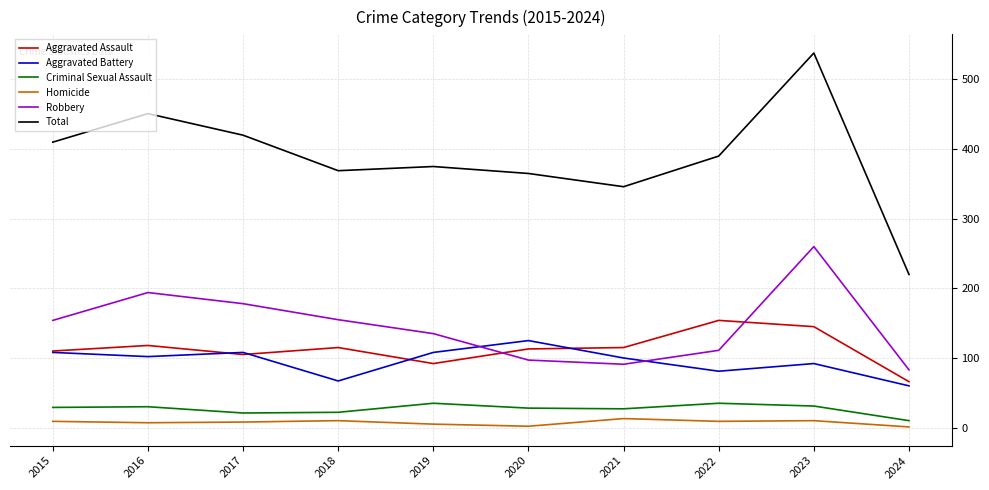

Which series has the widest spread of values?

Total